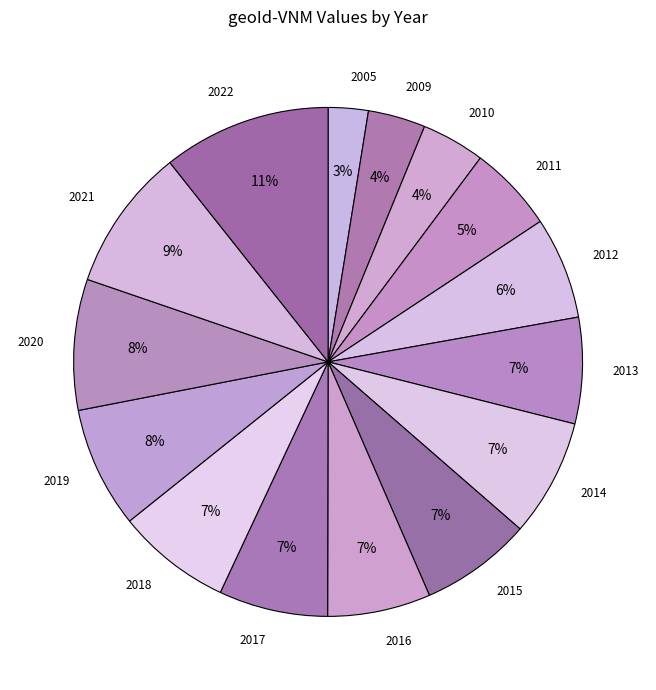

To the nearest percent, what is the average slice percentage?

7%